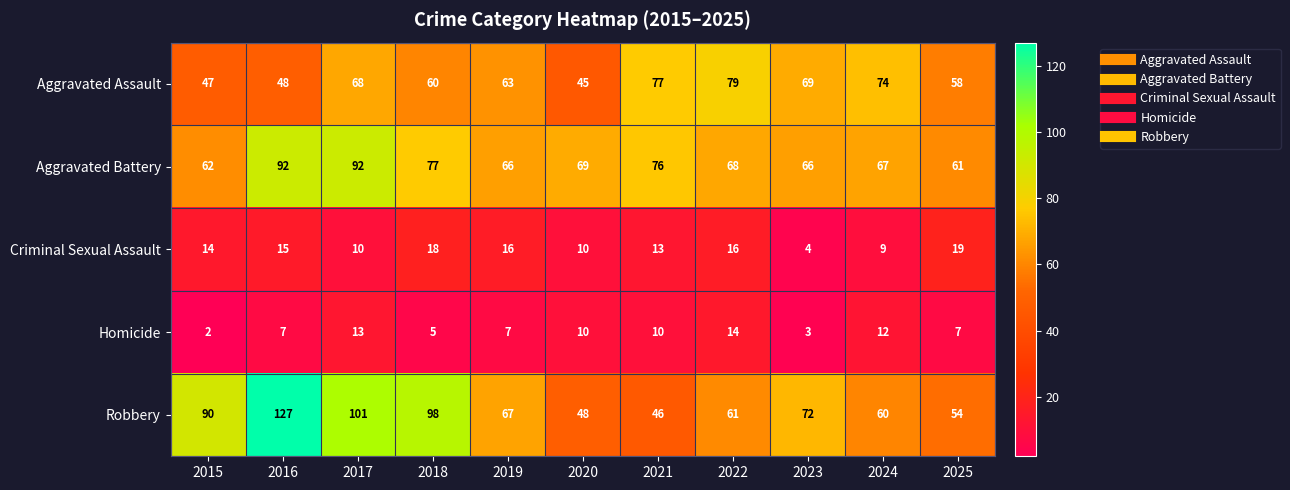

True or false: Criminal Sexual Assault has a value of 13 at 2017.

False